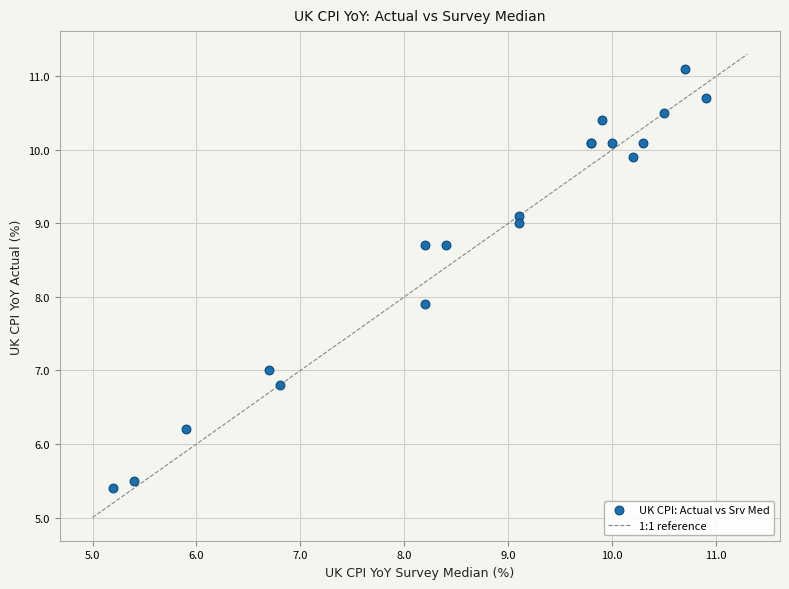

What Y value in the scatter plot is closest to 8?

7.9